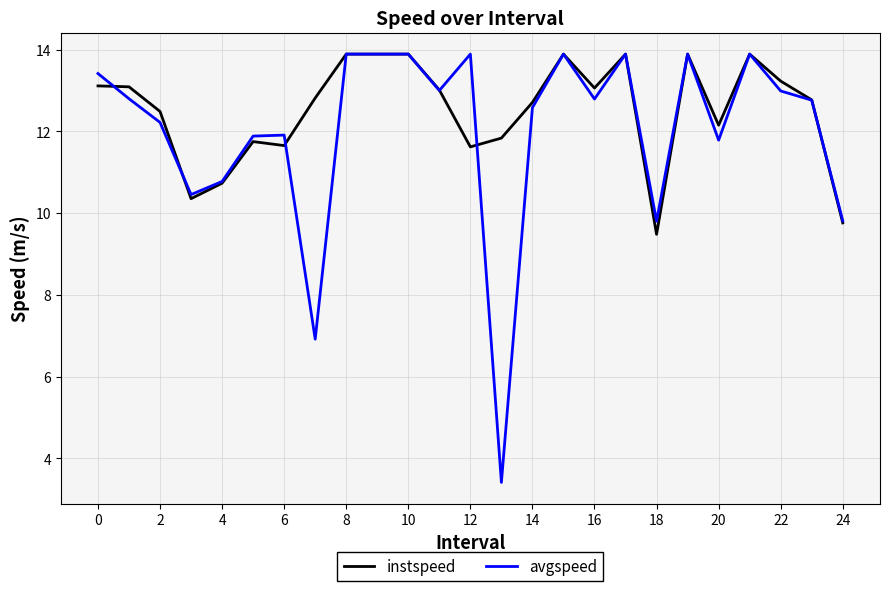

What is the maximum value for instspeed?

13.9